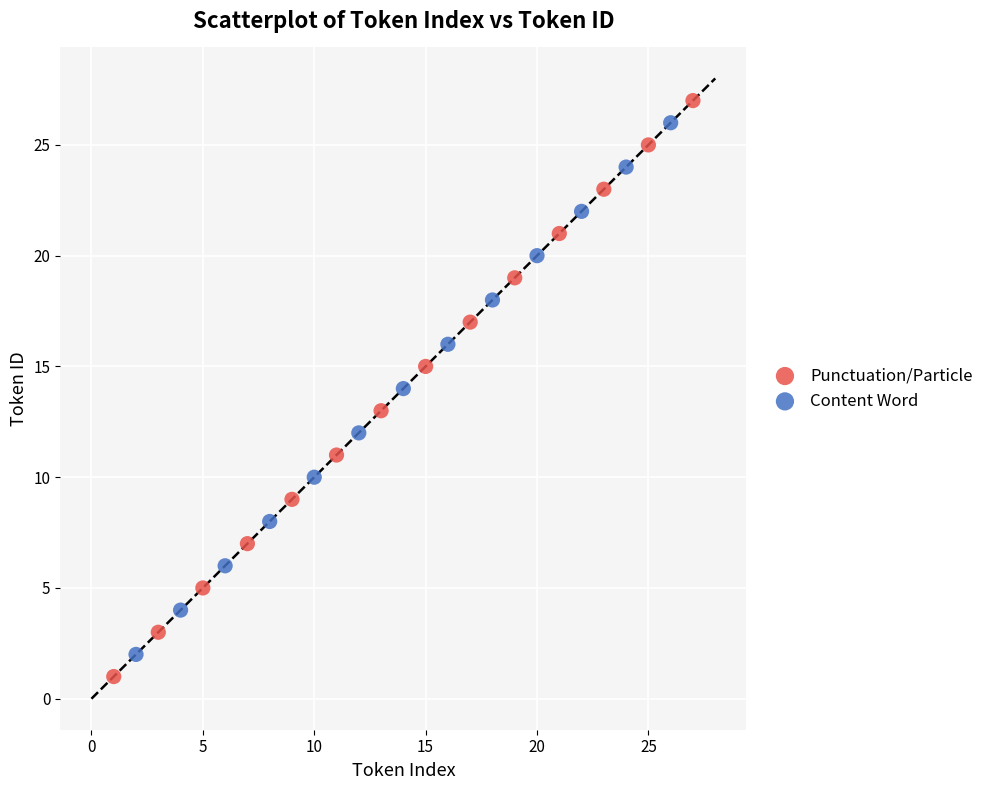

Which series reaches the minimum Y coordinate?

Punctuation/Particle